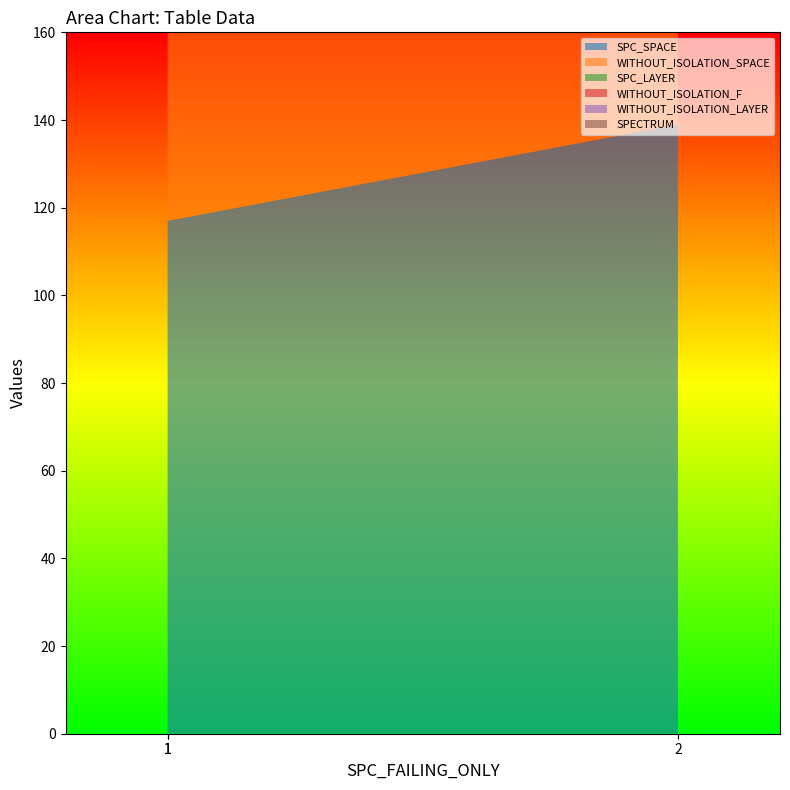

Reading left to right, transcribe all the data shown in this chart.

SPC_SPACE: 1=135	1=117	2=139
WITHOUT_ISOLATION_SPACE: 1=135	1=117	2=139
SPC_LAYER: 1=1	1=1	2=2
WITHOUT_ISOLATION_F: 1=1	1=1	2=2
WITHOUT_ISOLATION_LAYER: 1=1	1=1	2=2
SPECTRUM: 1=3	1=2	2=2